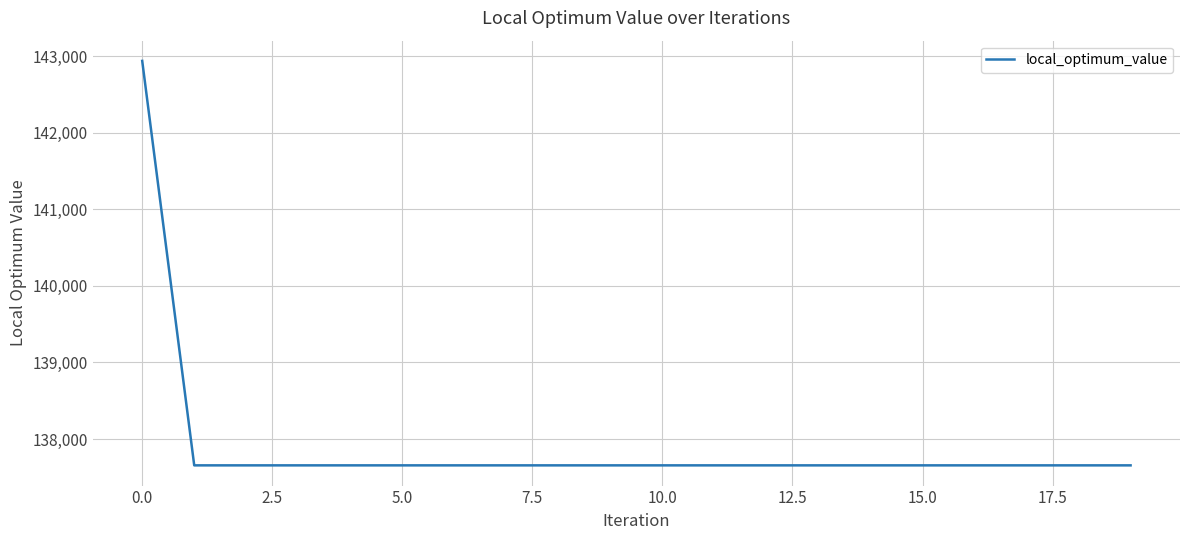

Reading right to left, what are all the values shown in this chart?

137657	137657	137657	137657	137657	137657	137657	137657	137657	137657	137657	137657	137657	137657	137657	137657	137657	137657	137657	142936